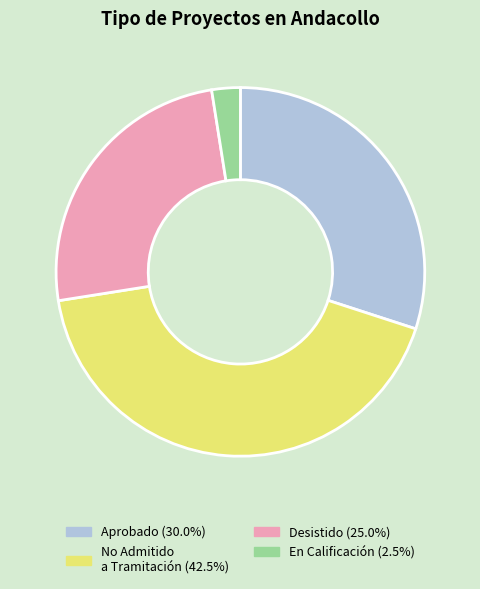

How many slices are in this pie chart?

4